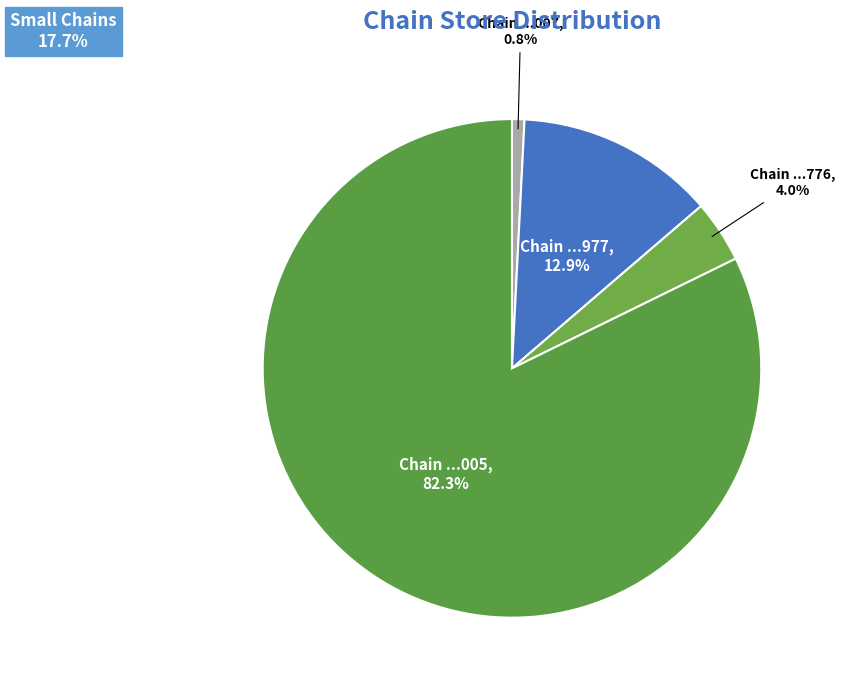

Count the number of slices in the pie.

4